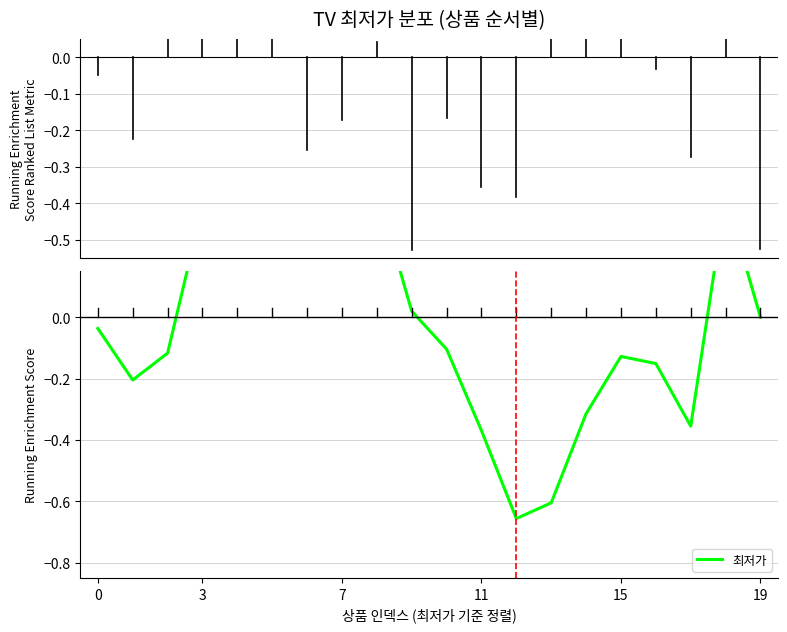

How many interior local valleys (lower than both neighbors) does the data have?

4